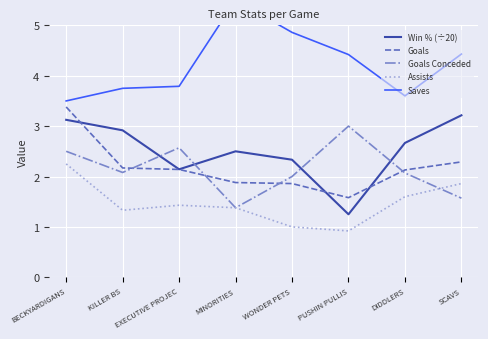

Where does the Assists series first go above 1?

BECKYARDIGANS